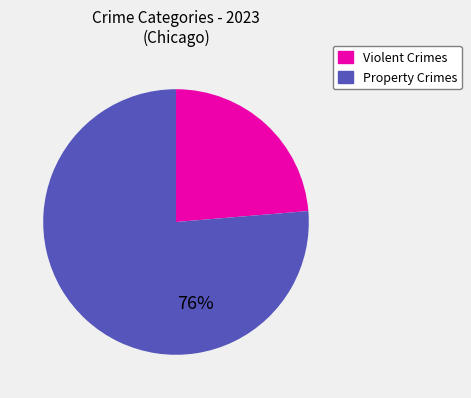

Count the number of slices in the pie.

2